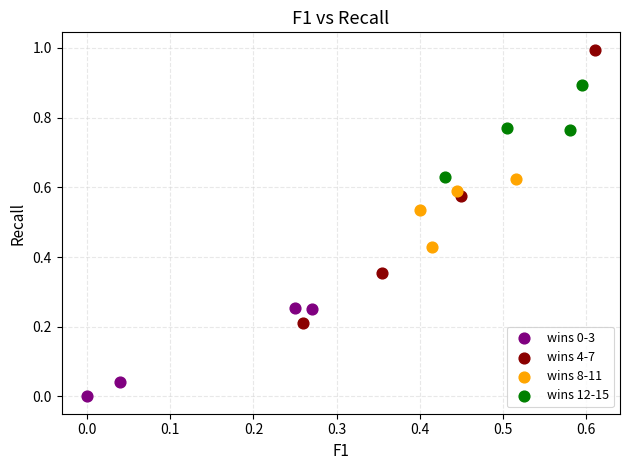

Which series has the largest Y range (max minus min)?

wins 4-7